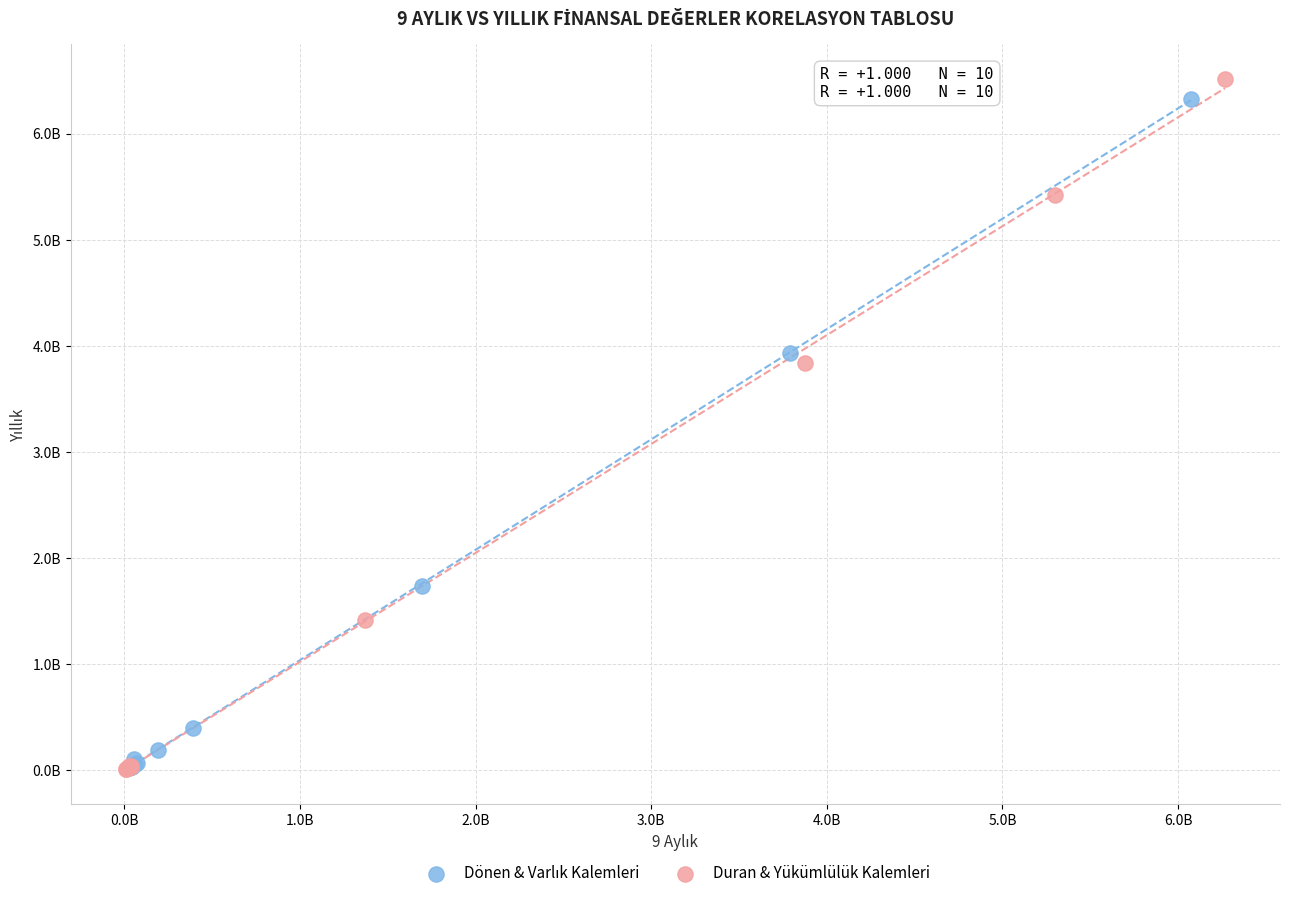

Which series has the largest Y range (max minus min)?

Duran & Yükümlülük Kalemleri